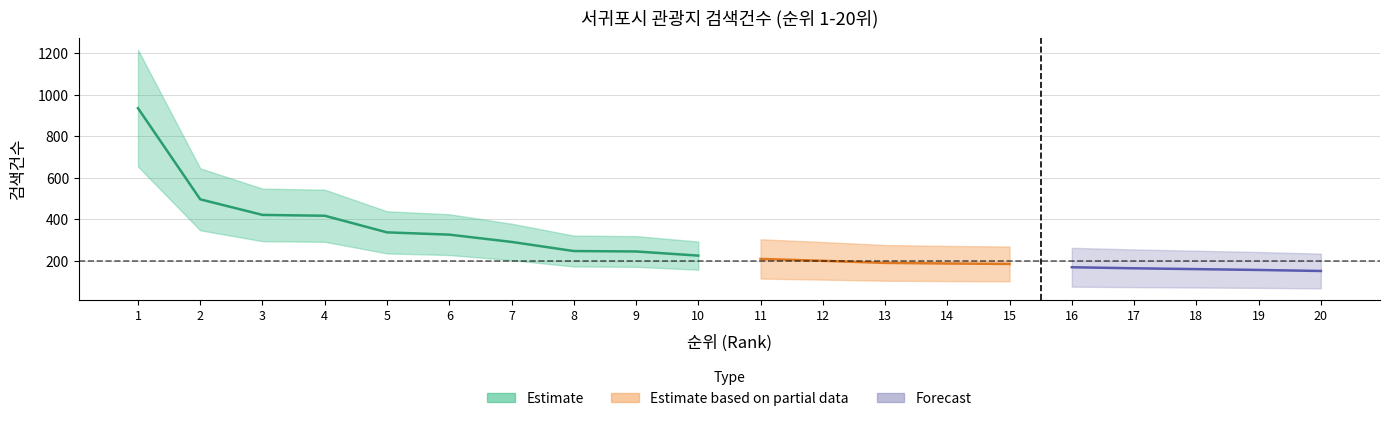

What value does the data have at 13, to the nearest 10?

190